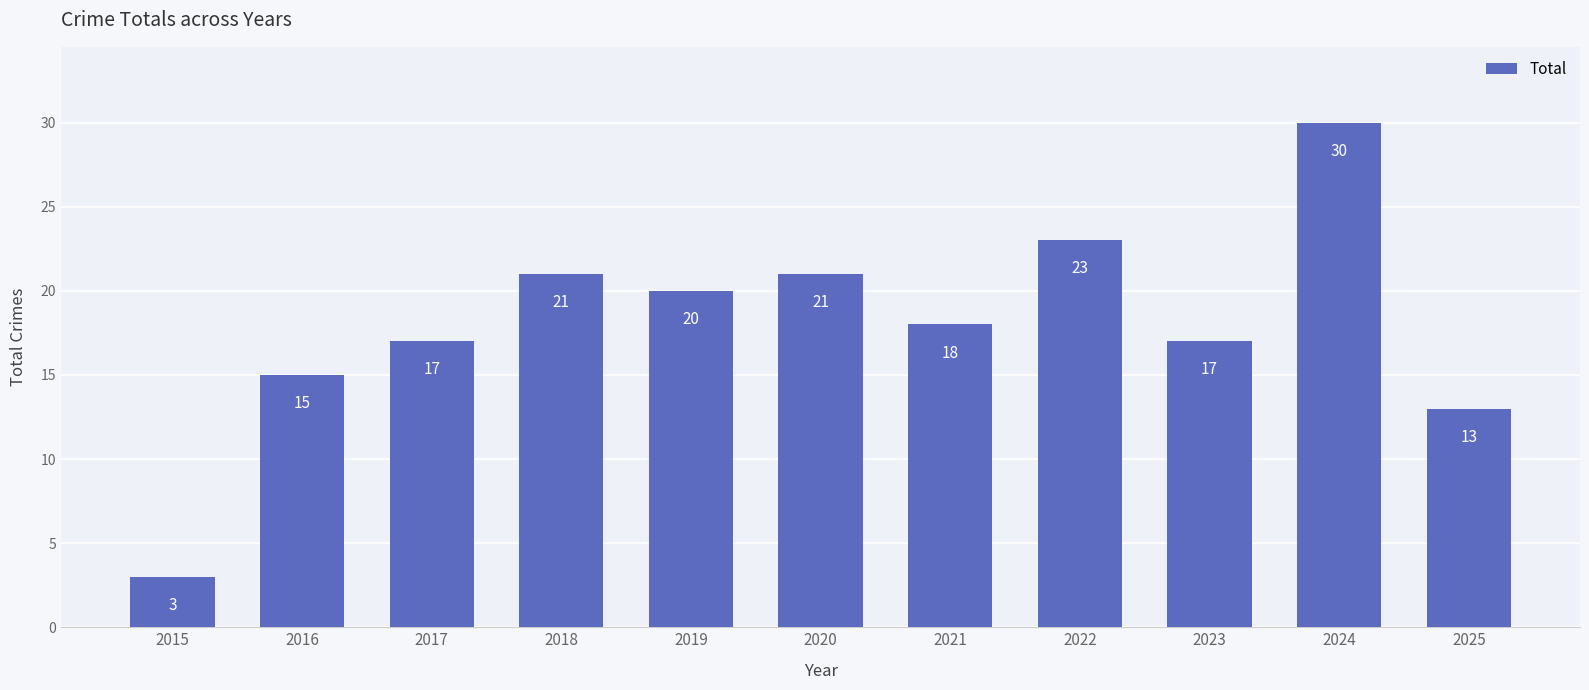

Reading right to left, transcribe all the data shown in this chart.

13	30	17	23	18	21	20	21	17	15	3